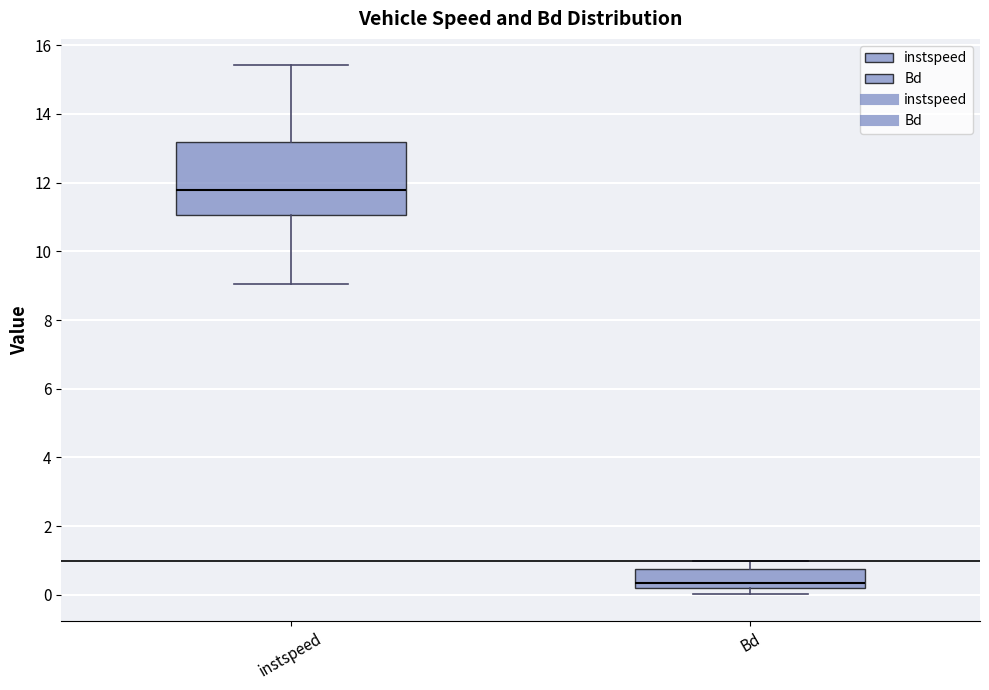

Where does the upper whisker of the box for Bd end on the y-axis? The values are not printed on the chart, so give them approximately, as read against the axis.

1.0